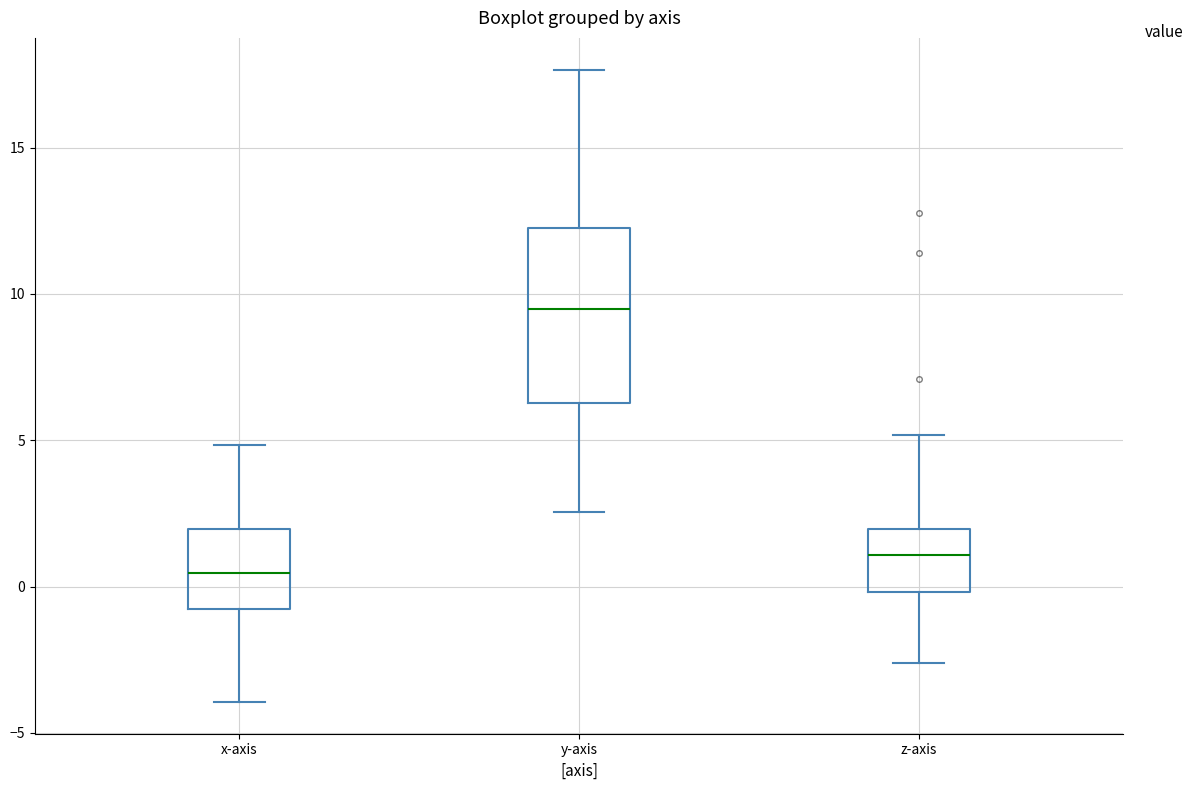

Reading left to right, read every box against the y-axis: the position of its median line, the range the box covers, and the ends of its whiskers. The values are not printed on the chart, so give them approximately, as read against the axis.

x-axis: median 0.5, box -1.0 to 2.0, whiskers -4.0 to 5.0
y-axis: median 9.5, box 6.5 to 12.5, whiskers 2.5 to 17.5
z-axis: median 1.0, box 0.0 to 2.0, whiskers -2.5 to 5.0